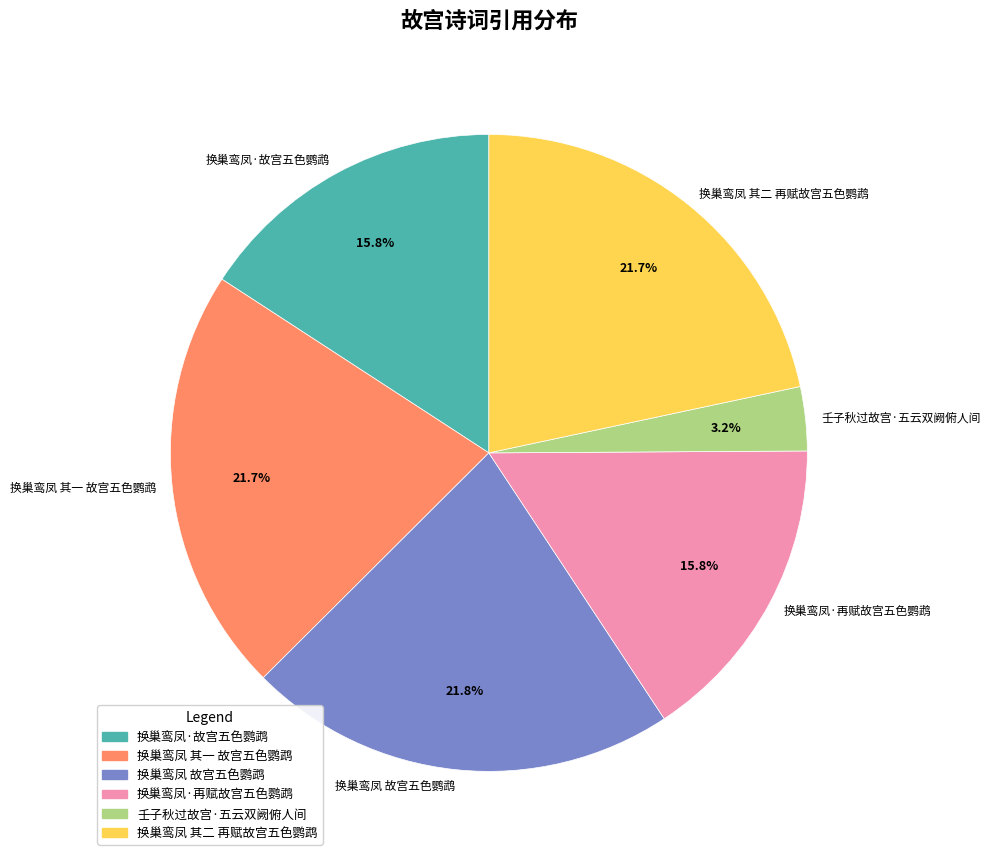

To the nearest percent, what is the average slice percentage?

17%